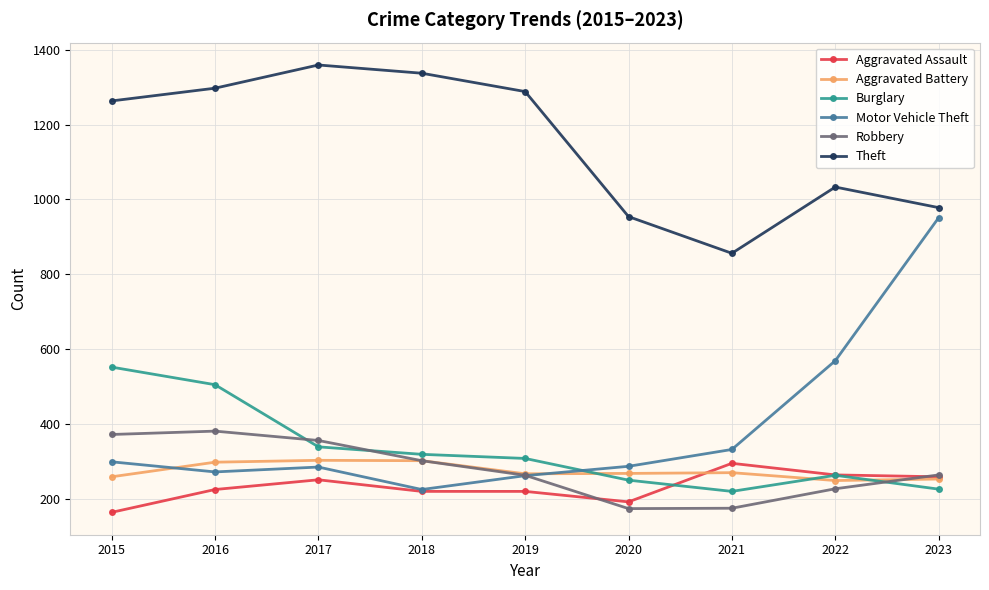

What is the difference between the maximum and second lowest values in the Motor Vehicle Theft series?

689